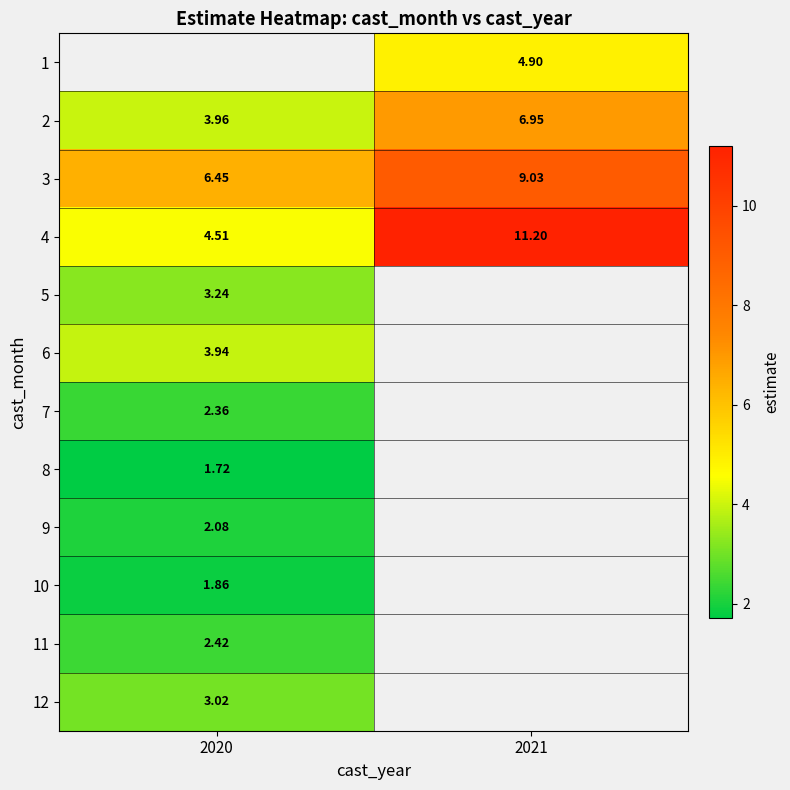

Count the number of categories in the chart.

2